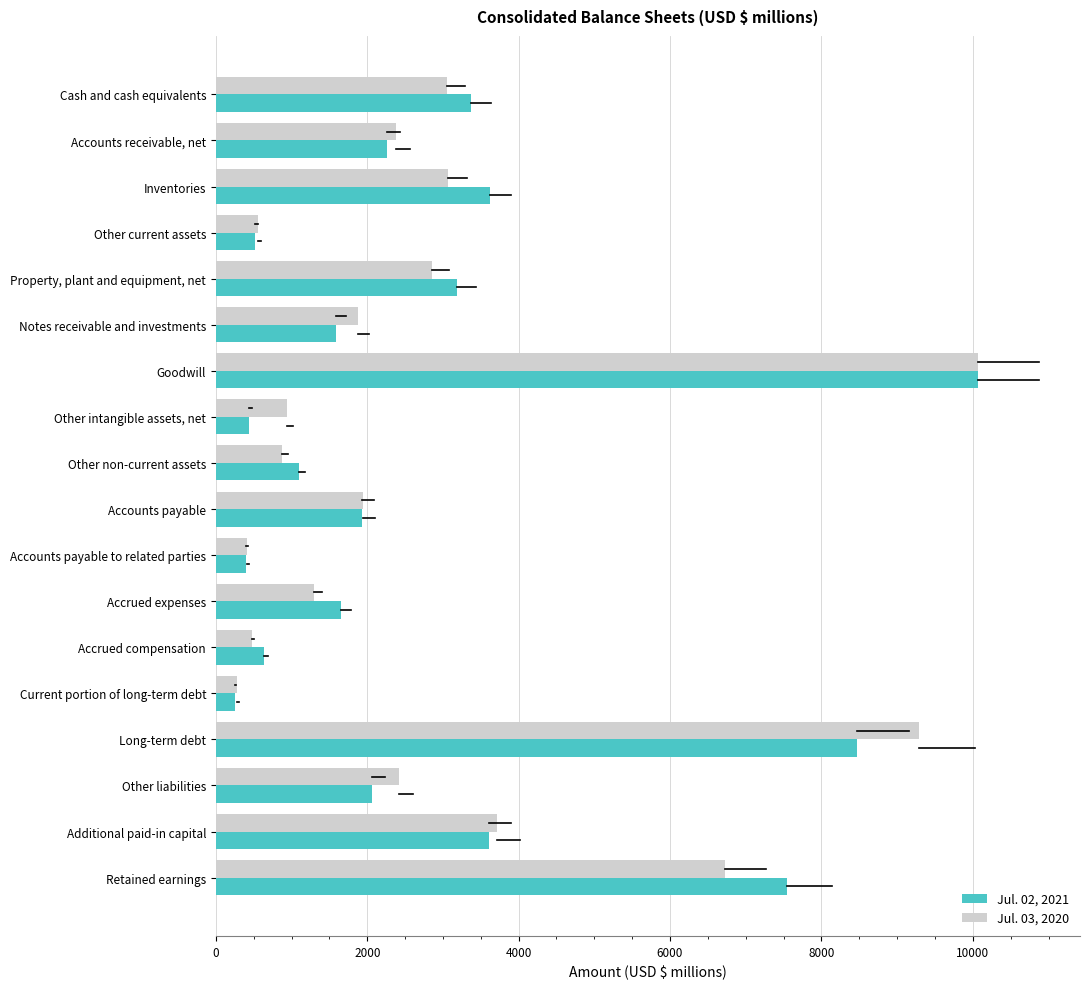

Which series changed the most between Other non-current assets and Long-term debt?

Jul. 03, 2020